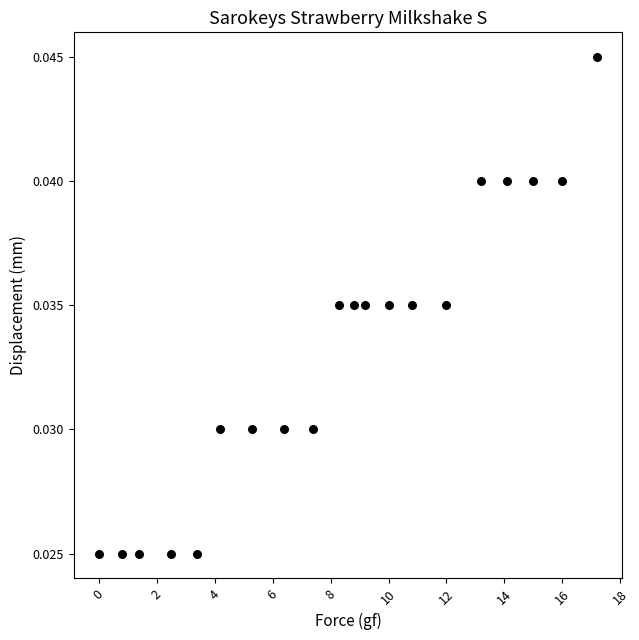

What is the range of X values (max minus min)?

17.2